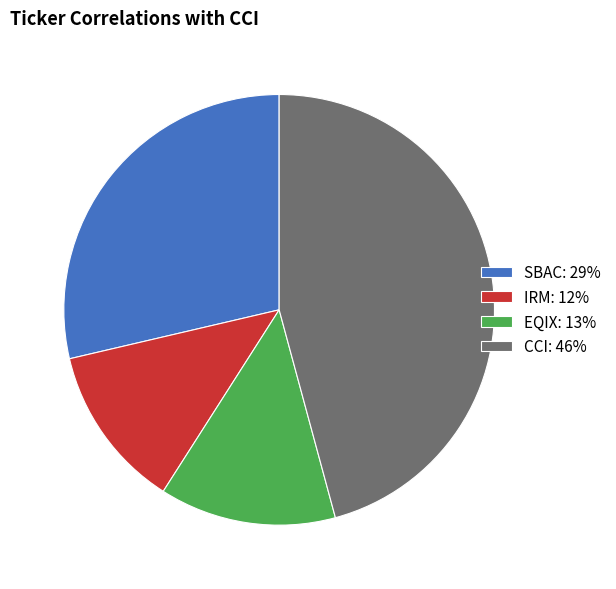

Approximately how many times larger is the value at SBAC: 29% compared to CCI: 46%?

0.6